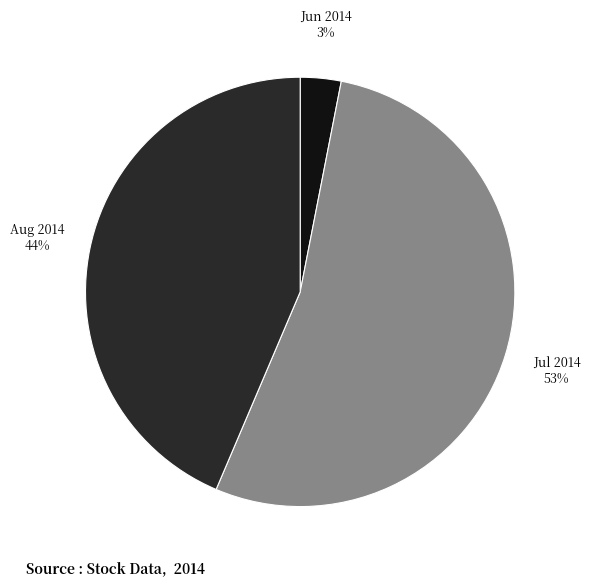

Is there a majority slice in this chart?

Yes